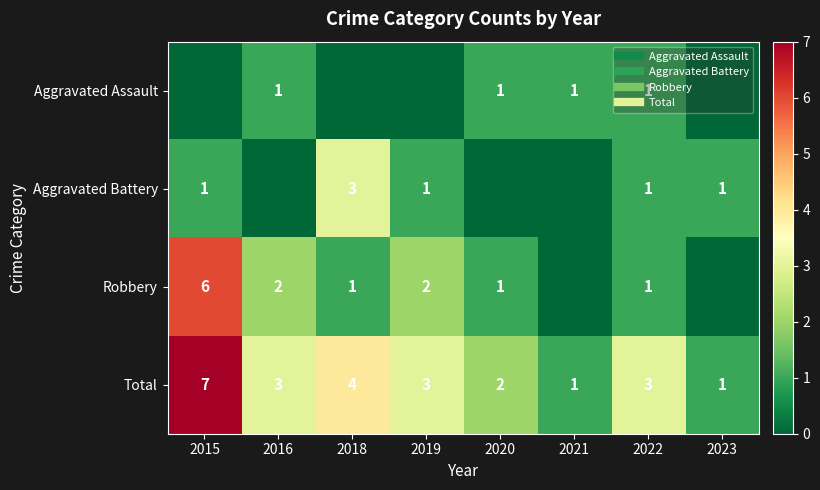

True or false: Aggravated Battery has a value of 1 at 2022.

True